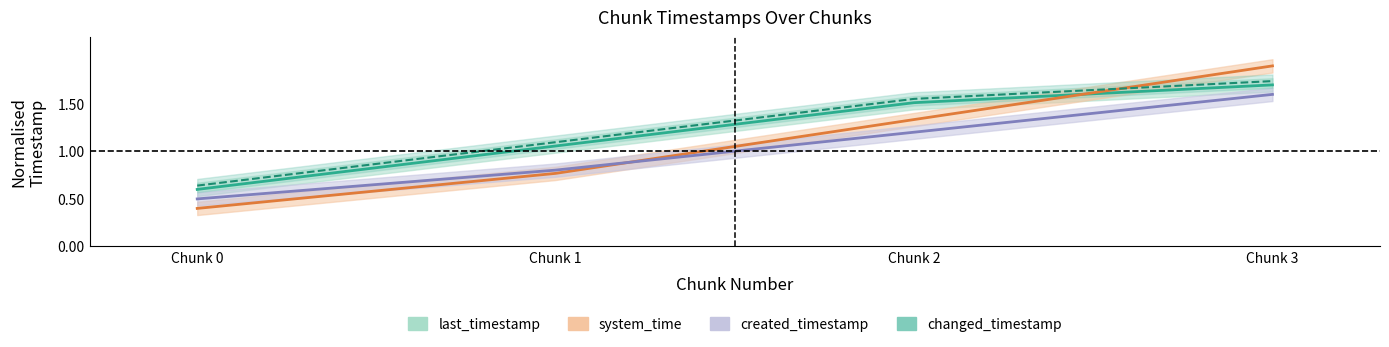

True or false: last_timestamp has more than 2 points higher than both neighbors.

False